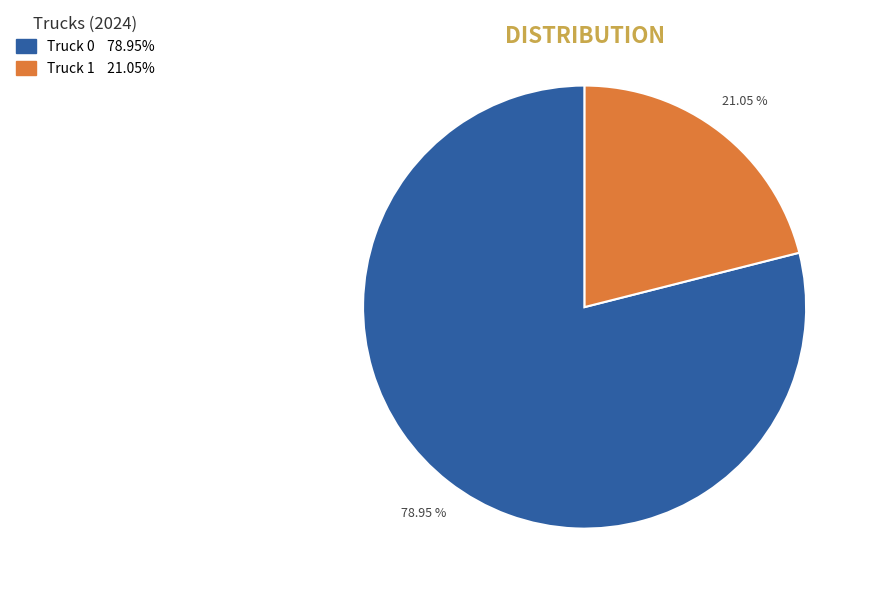

To the nearest percent, what percentage of the pie is Truck 1?

21%